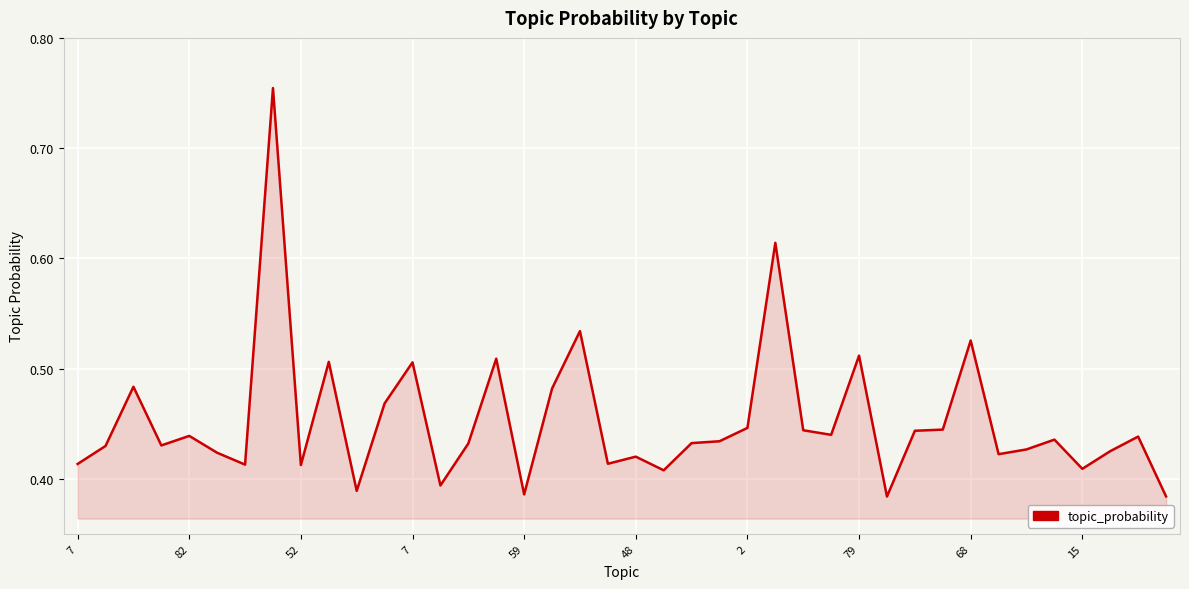

Does the chart have visible grid lines?

Yes